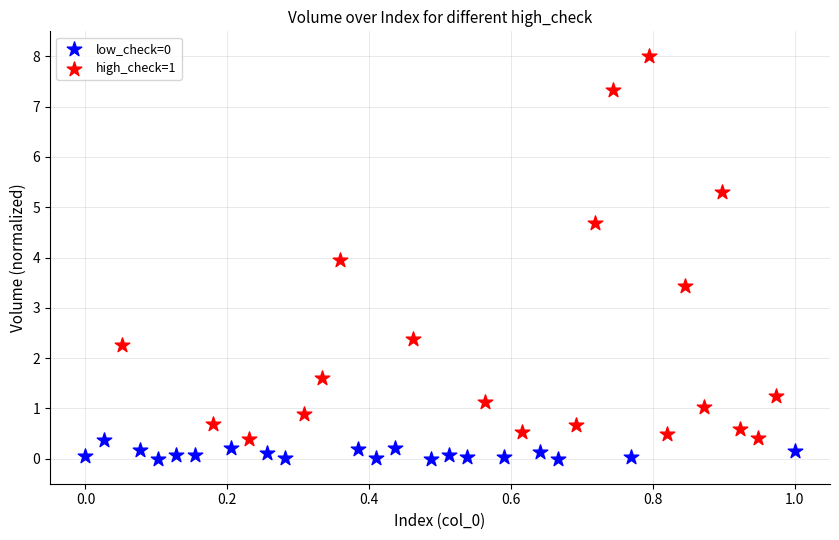

Which series reaches the maximum Y coordinate?

high_check=1